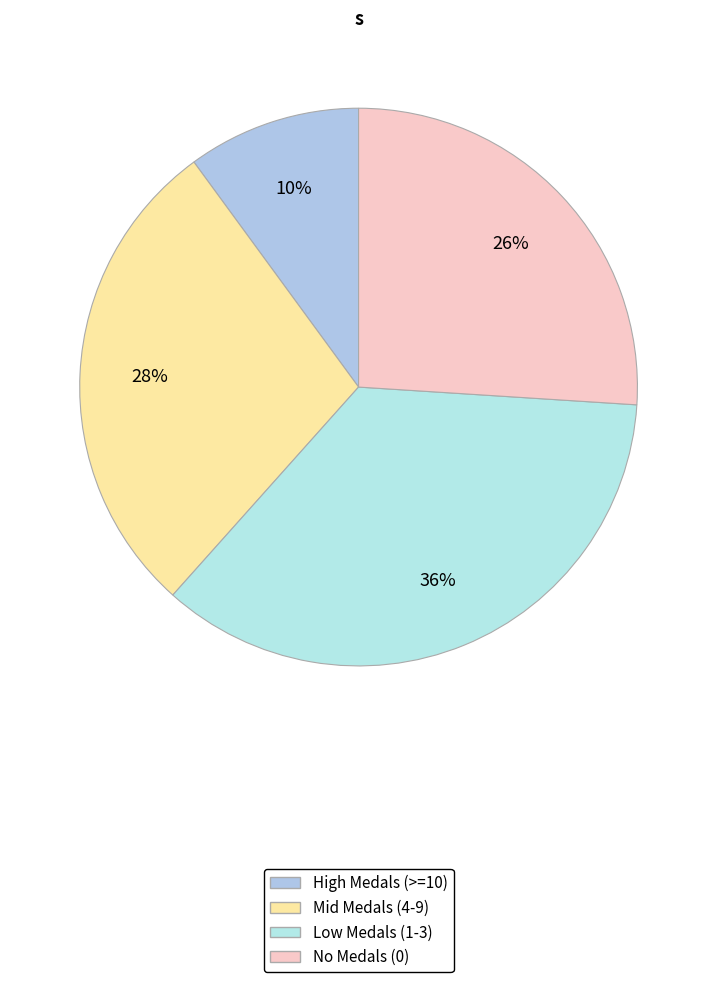

How many slices are in this pie chart?

4